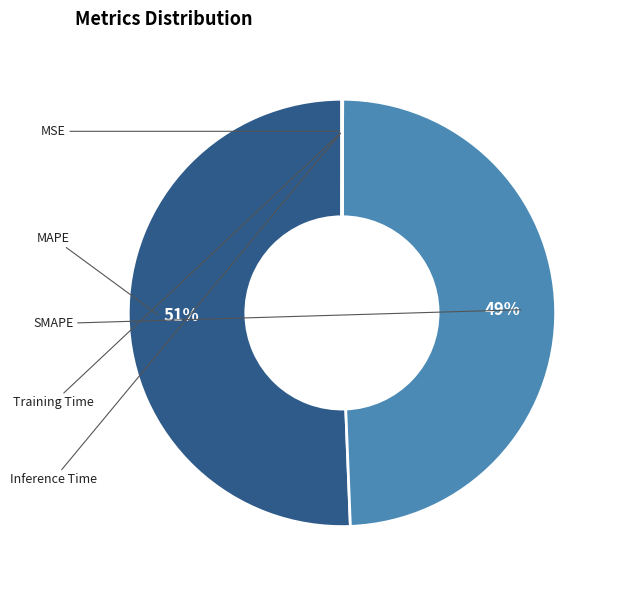

How much of the chart is everything except Training Time?

100.0%